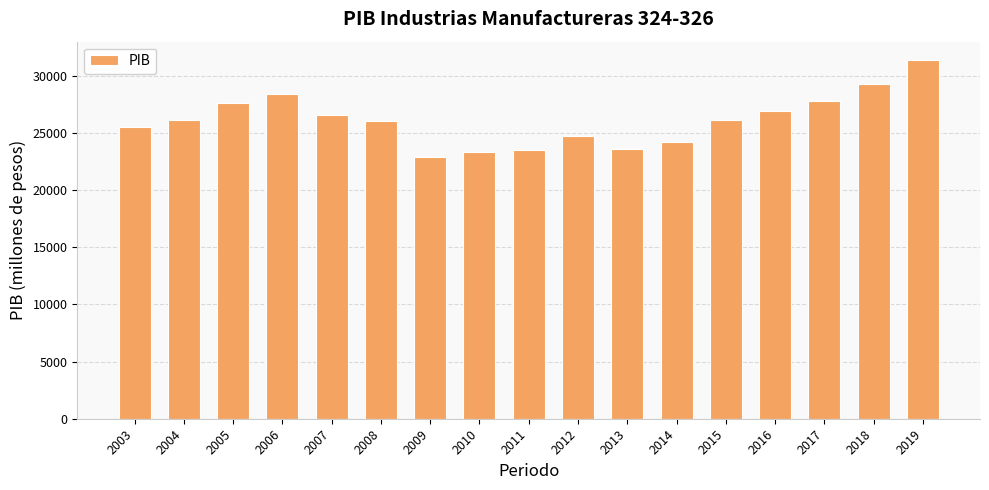

Which has a higher value, 2003 or 2018?

2018